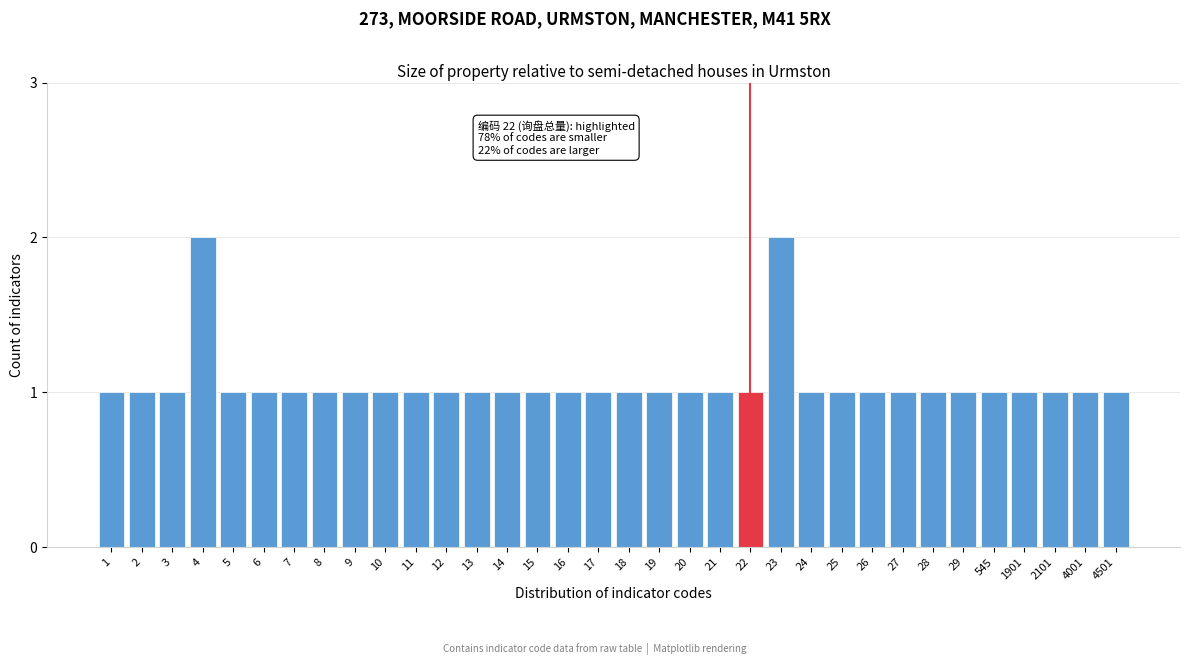

The chart shows a value of 2 at 10. True or false?

False